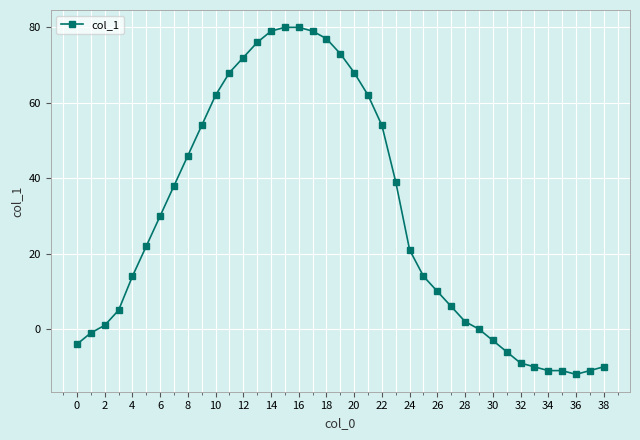

What is the average value?

29